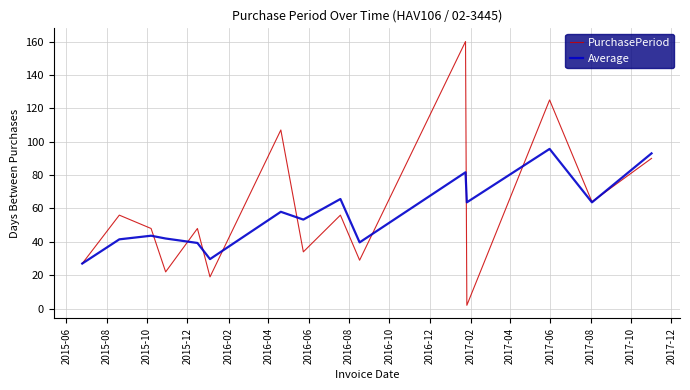

What is the maximum value for PurchasePeriod?

160.0